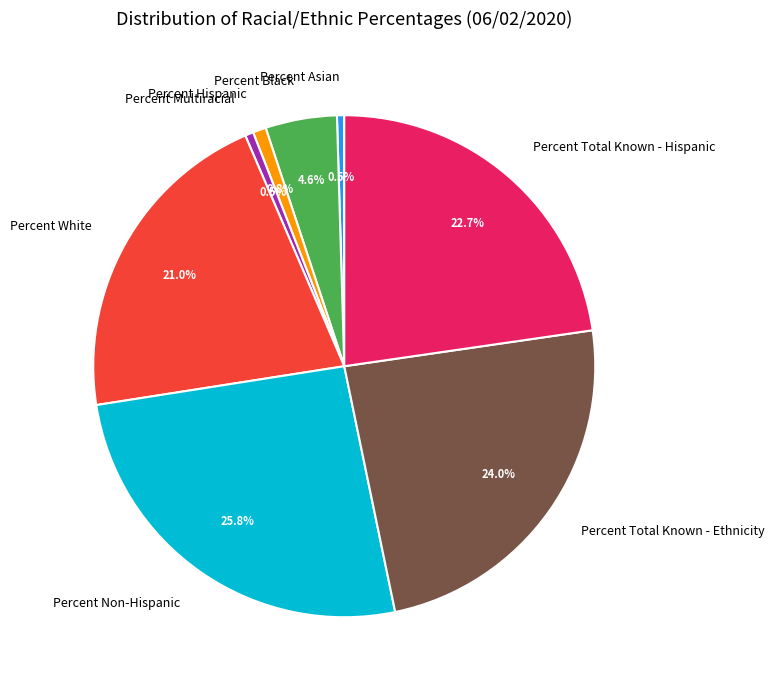

Count the number of slices in the pie.

8